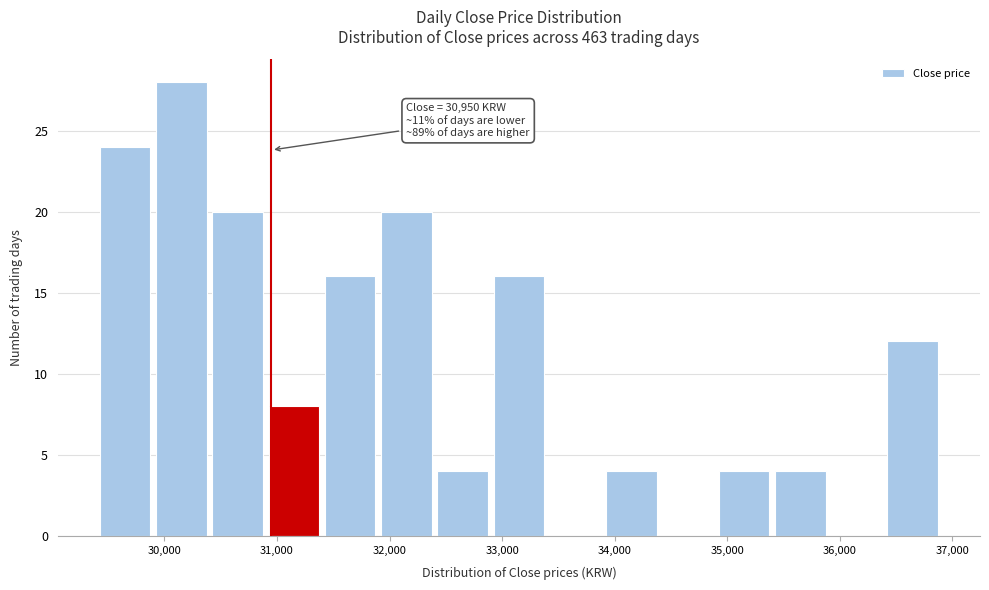

Over which range of the x-axis is the bar tallest?

29900 to 30400